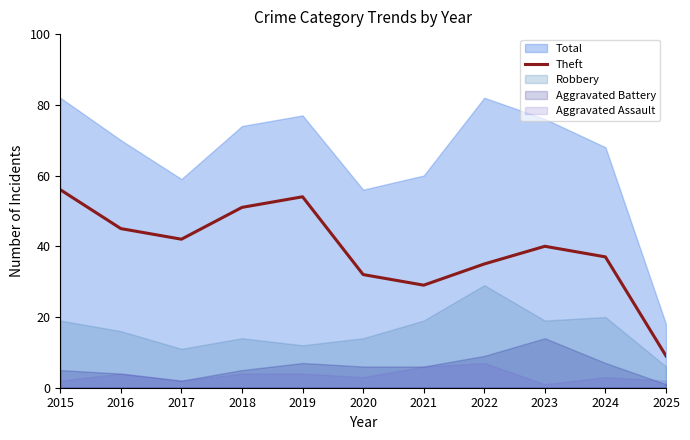

How many lines are shown in the chart?

1